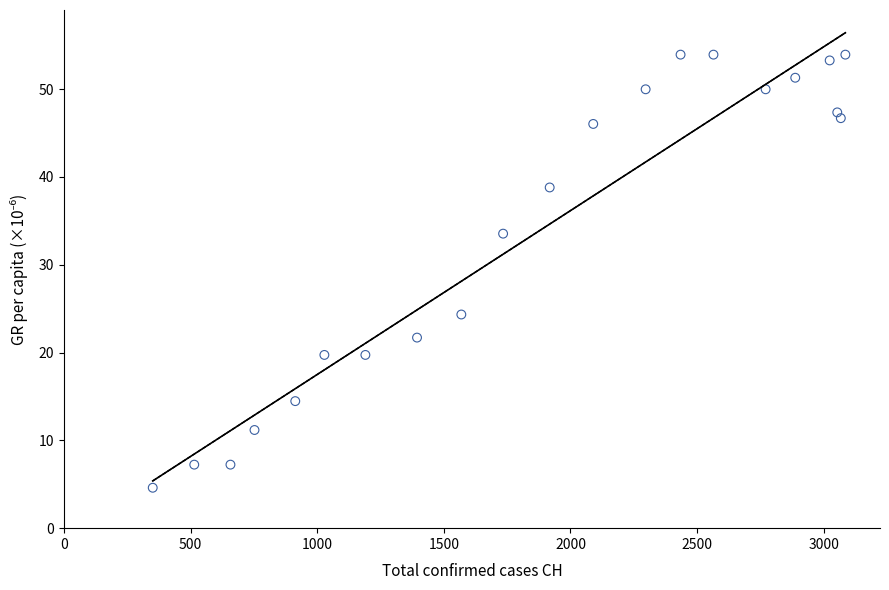

What is the range of Y values (max minus min)?

49.3